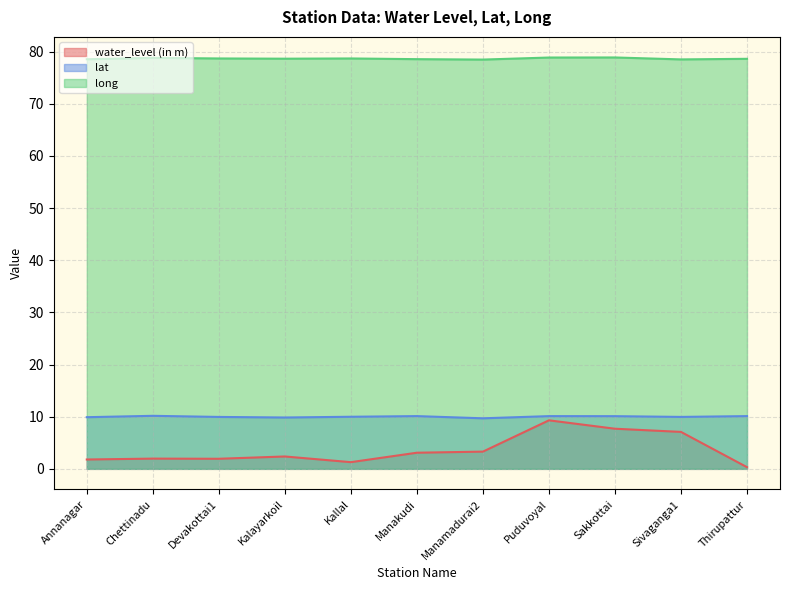

At which category does long reach its first local peak?

Chettinadu